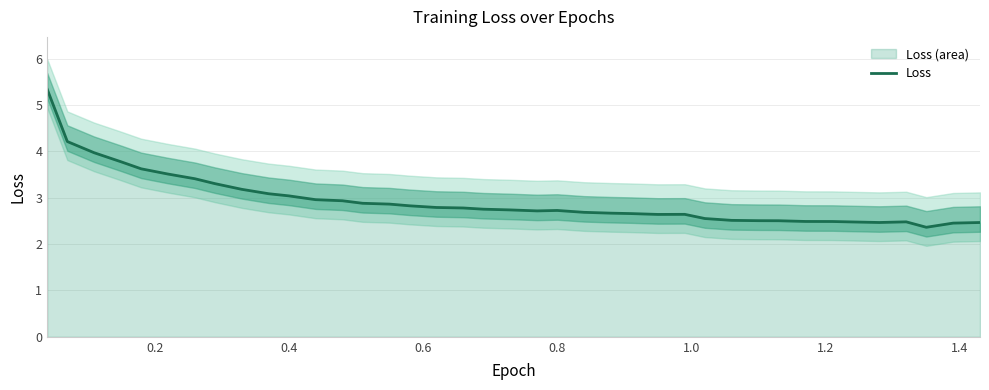

What is the maximum value for Loss?

5.3